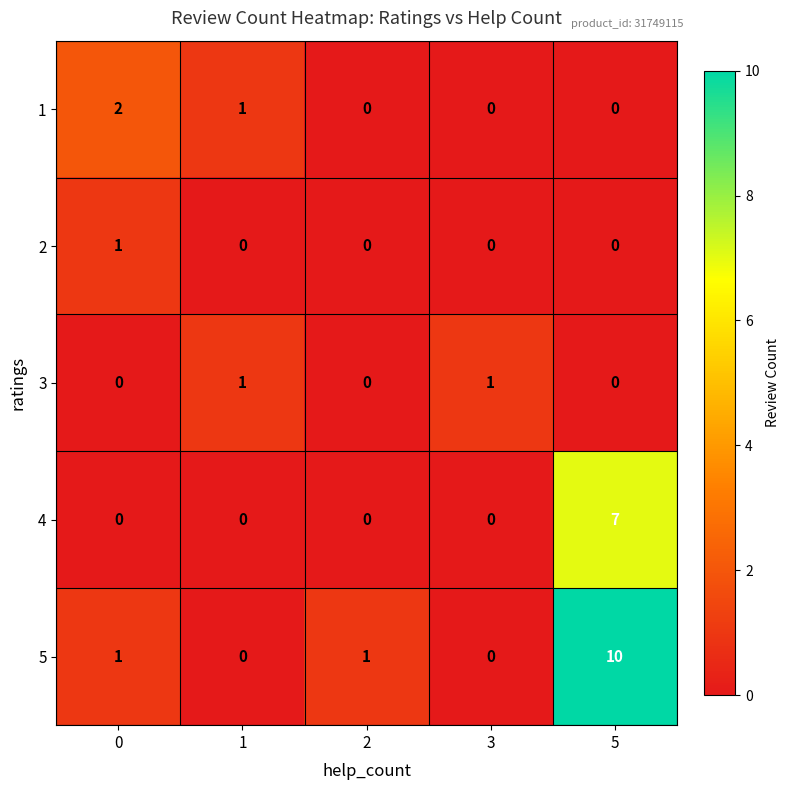

Count the 4 values in the range 0 to 1.

4